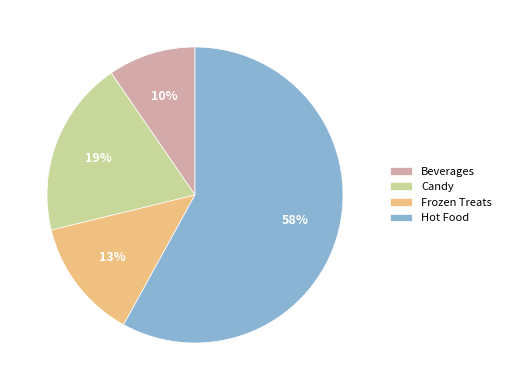

How many slices are in this pie chart?

4